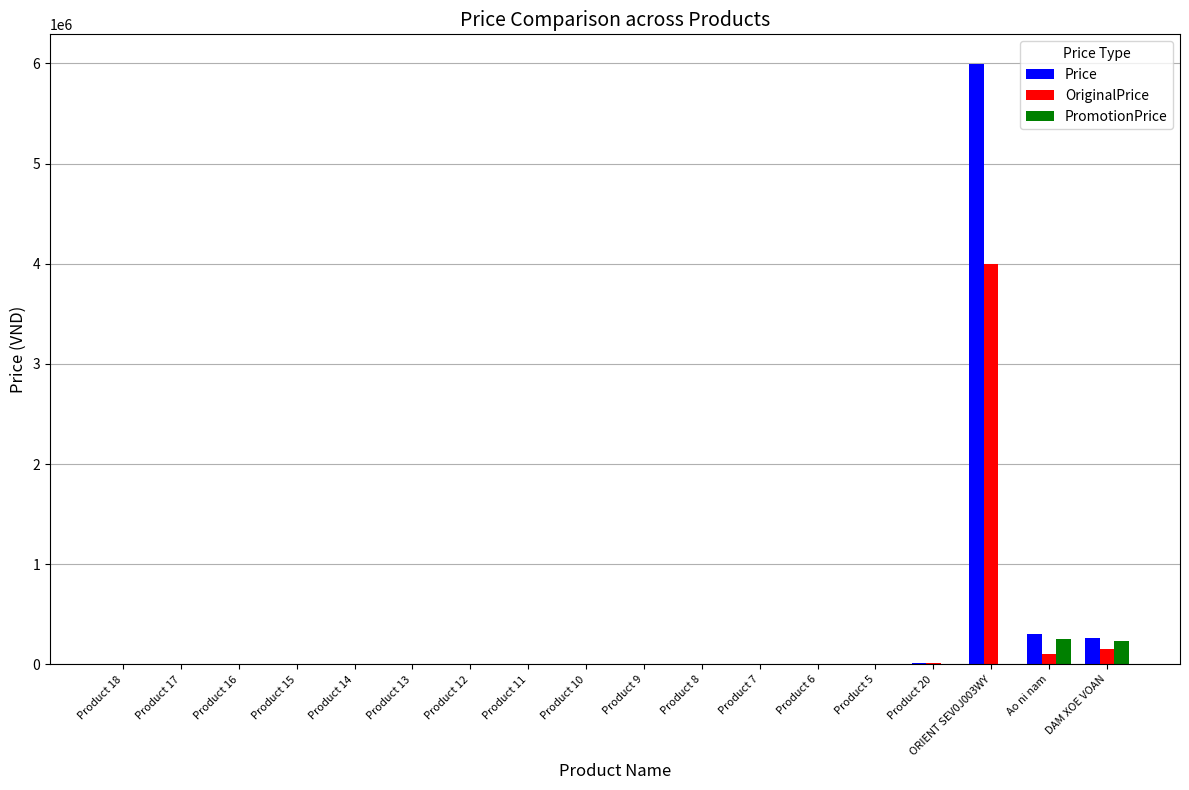

Is it true that PromotionPrice equals 0 at Product 7?

True